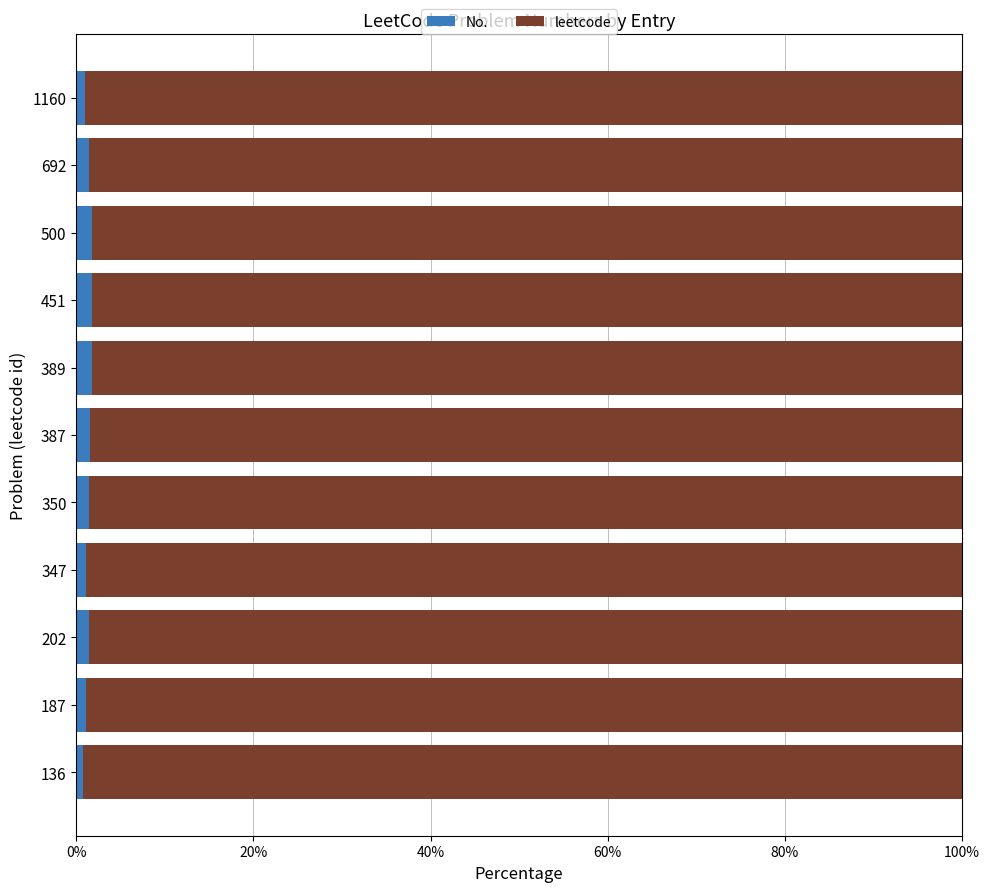

The No. series shows 1.5 at 387. True or false?

True